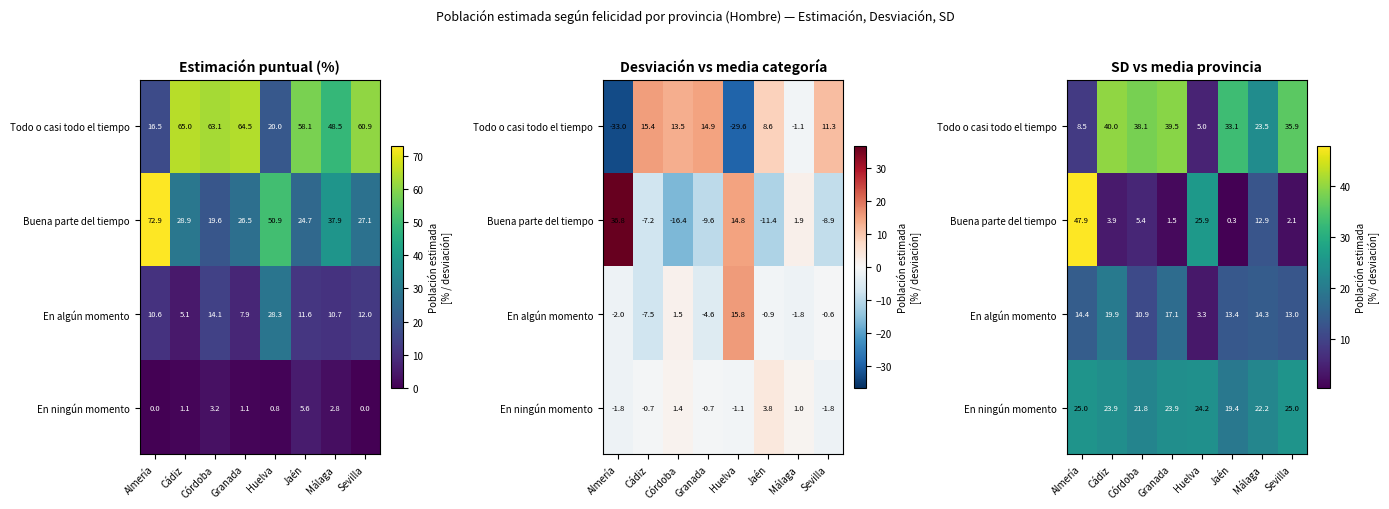

Is it true that En algún momento equals 3.3 at Huelva?

True